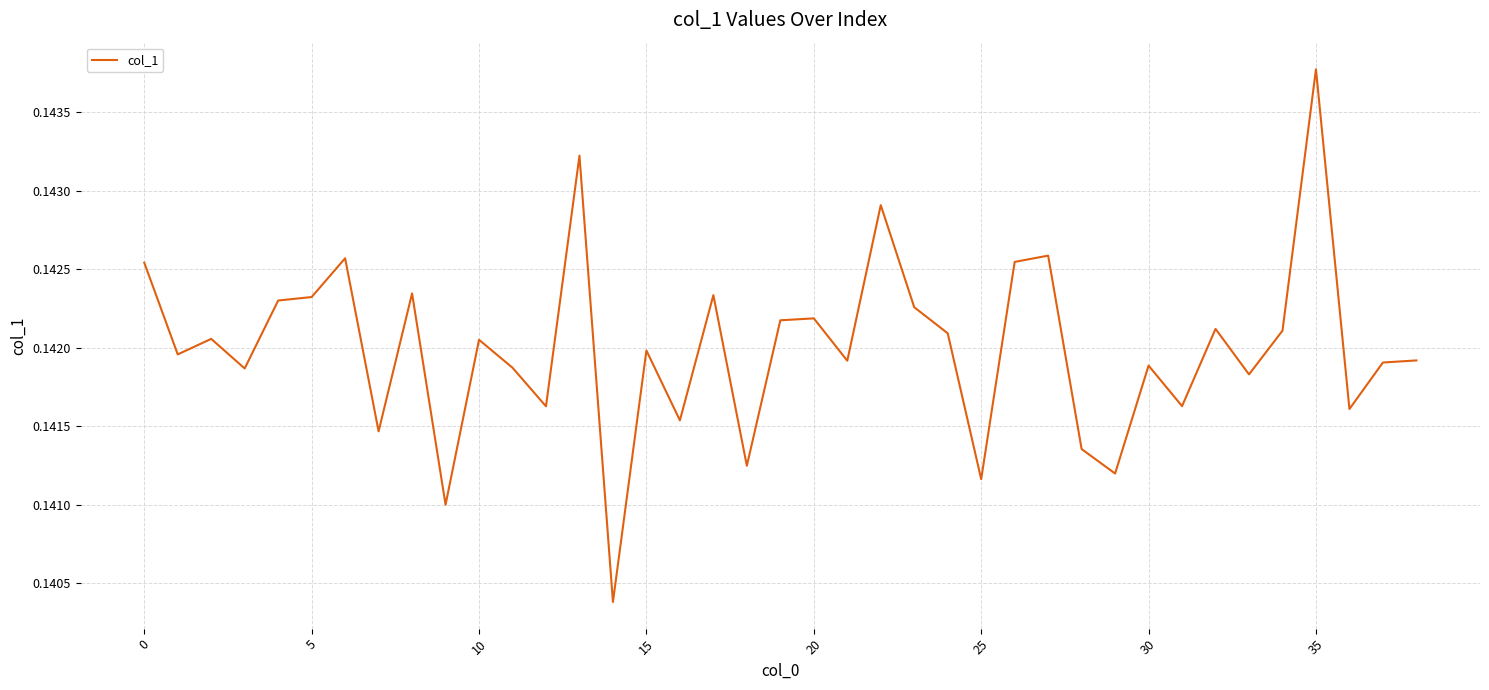

What is the greatest value displayed?

0.1